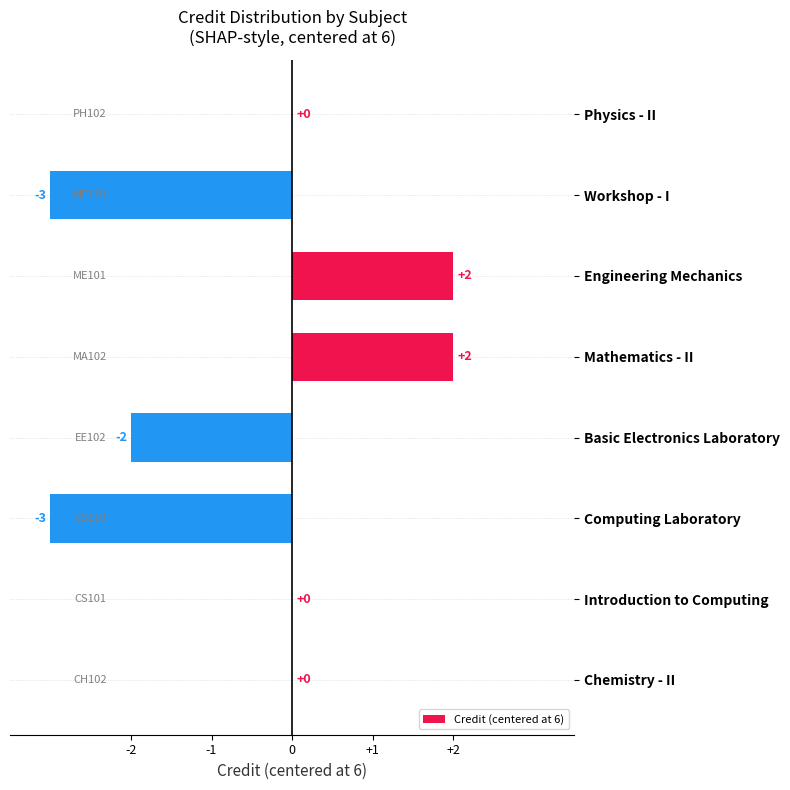

Which has a higher value, Engineering Mechanics or Physics - II?

Engineering Mechanics